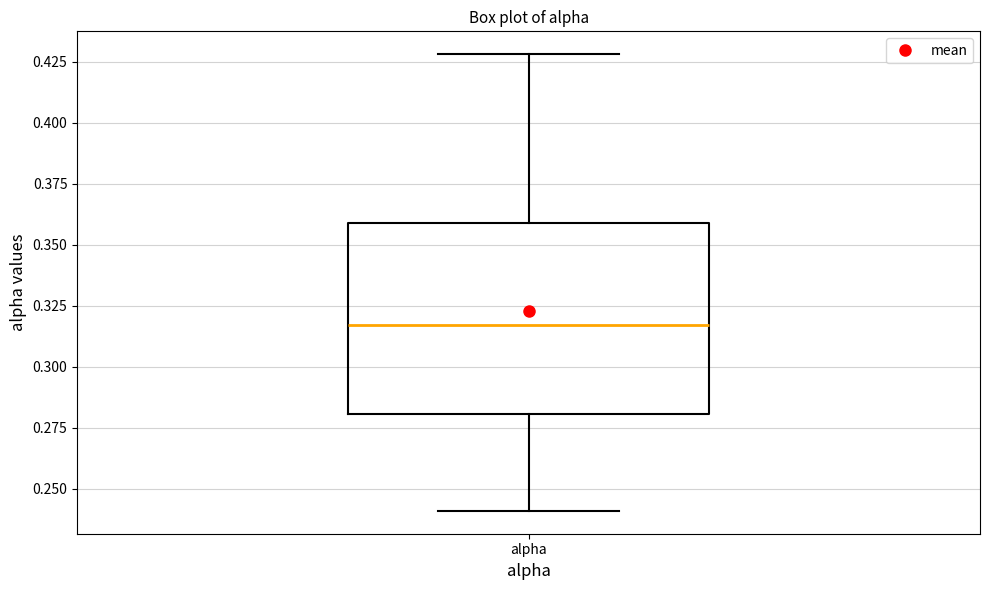

Read this box plot against the y-axis: the position of the median line, the range covered by the box, and the ends of both whiskers. The values are not printed on the chart, so give them approximately, as read against the axis.

median 0.315, box 0.280 to 0.360, whiskers 0.240 to 0.430